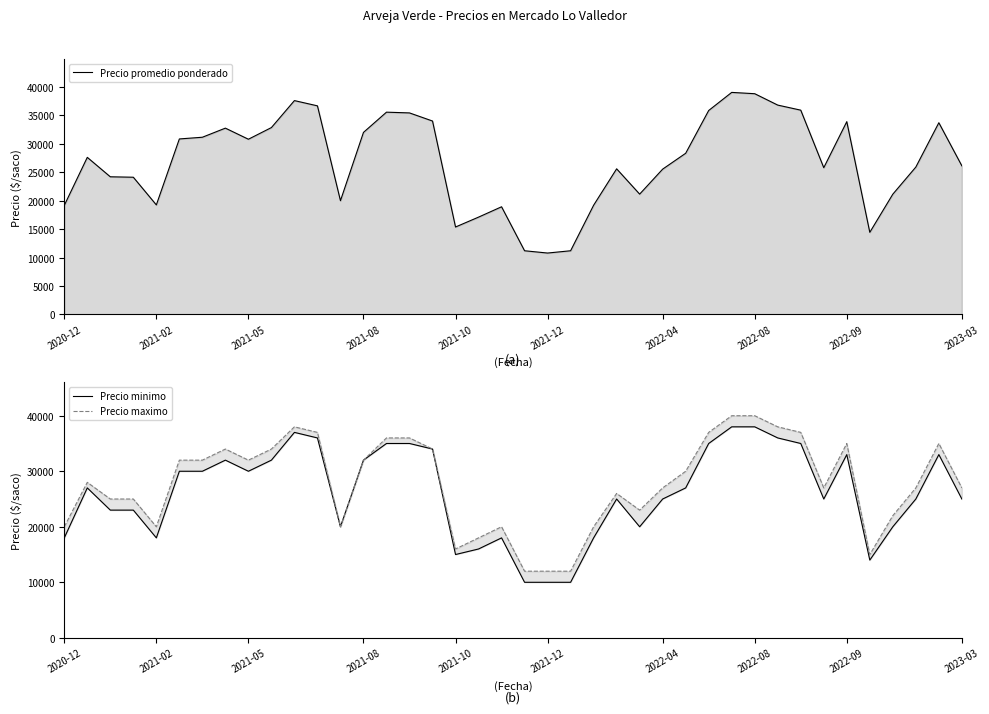

Rank the categories by Precio maximo value from highest to lowest.

29, 30, 10, 31, 11, 28, 32, 14, 15, 34, 38, 2022-08, 2023-03, 16, 2021-12, 2022-04, 2022-09, 13, 27, 2021-02, 26, 33, 37, 39, 24, 2021-05, 2021-08, 25, 36, 2020-12, 2021-10, 12, 19, 23, 18, 17, 35, 20, 21, 22